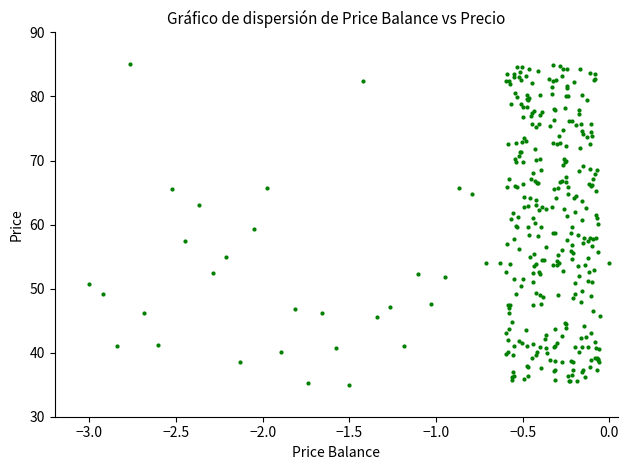

What is the range of X values (max minus min)?

3.0